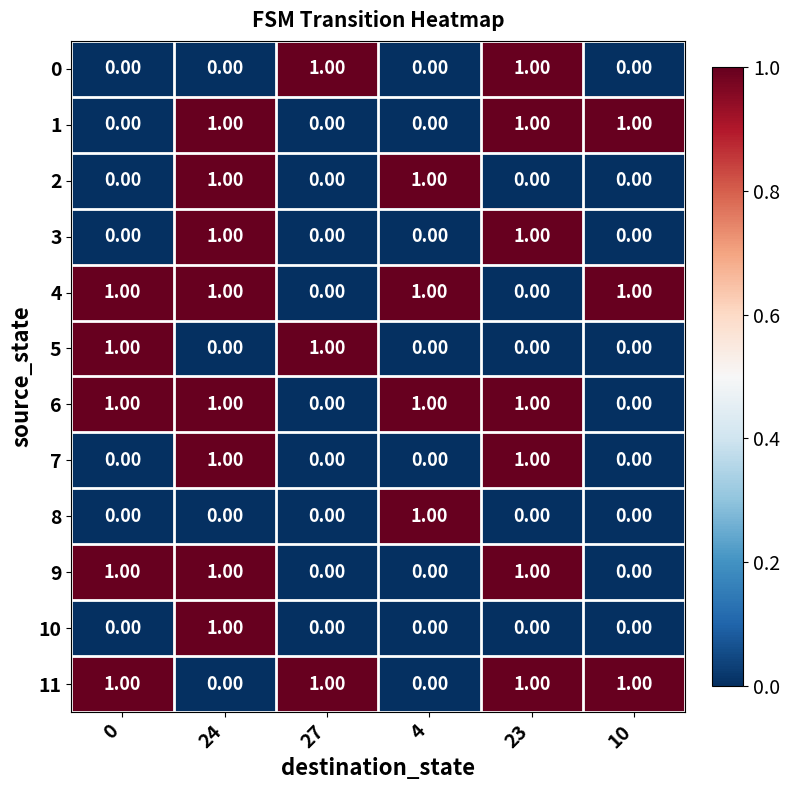

Is the value of 1 at 23 greater than the value of 5 at 24?

Yes